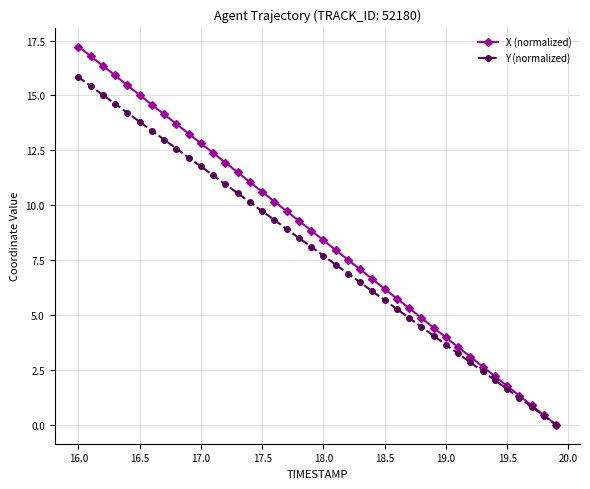

What is the highest value of the X (normalized) series?

17.2